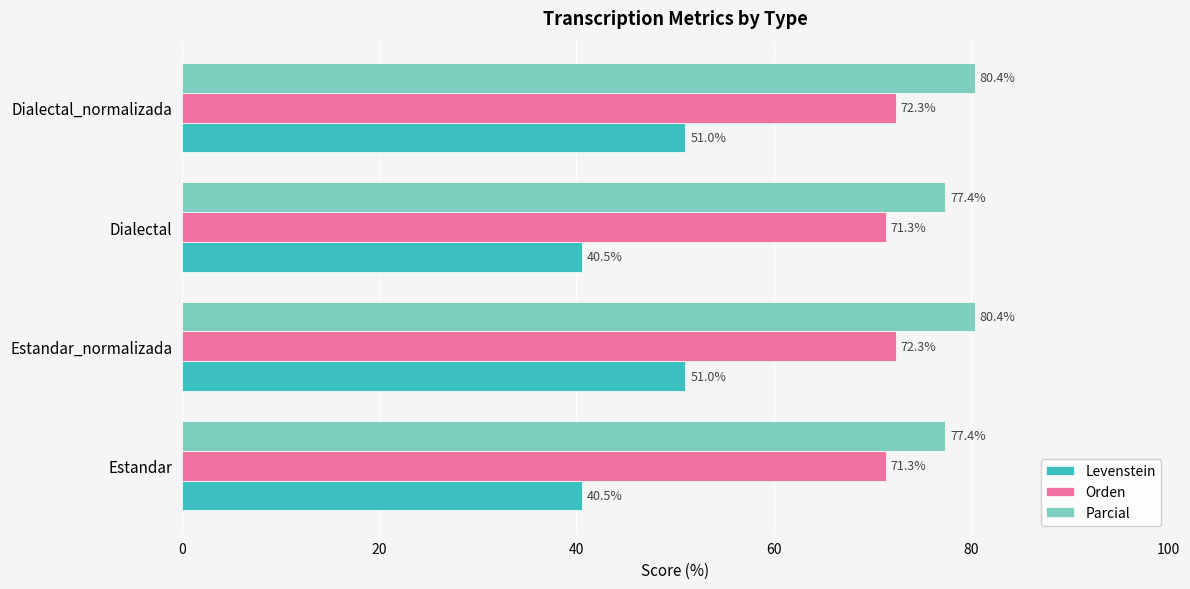

What is the average value of the Orden series?

71.8